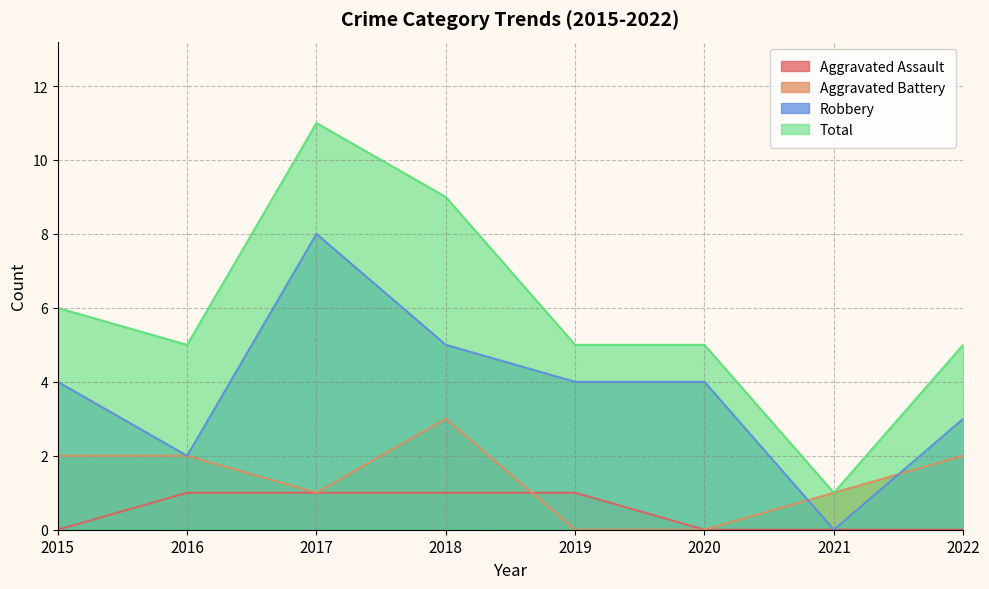

Reading left to right, what are all the values shown in this chart?

Aggravated Assault: 2015=0	2016=1	2017=1	2018=1	2019=1	2020=0	2021=0	2022=0
Aggravated Battery: 2015=2	2016=2	2017=1	2018=3	2019=0	2020=0	2021=1	2022=2
Robbery: 2015=4	2016=2	2017=8	2018=5	2019=4	2020=4	2021=0	2022=3
Total: 2015=6	2016=5	2017=11	2018=9	2019=5	2020=5	2021=1	2022=5